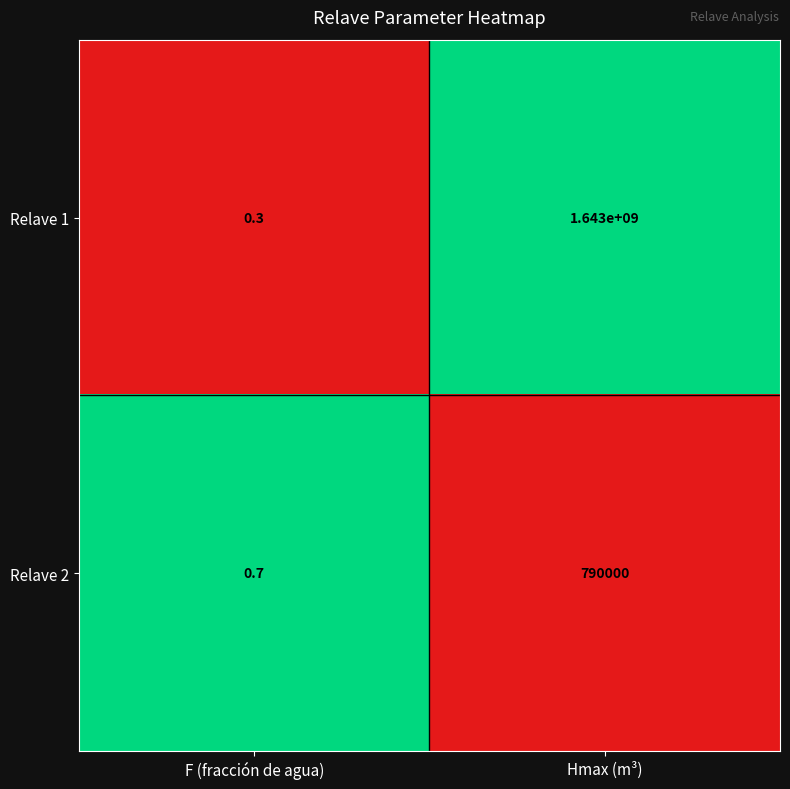

What is the difference between the Relave 2 values at Hmax (m³) and F (fracción de agua)?

789999.3